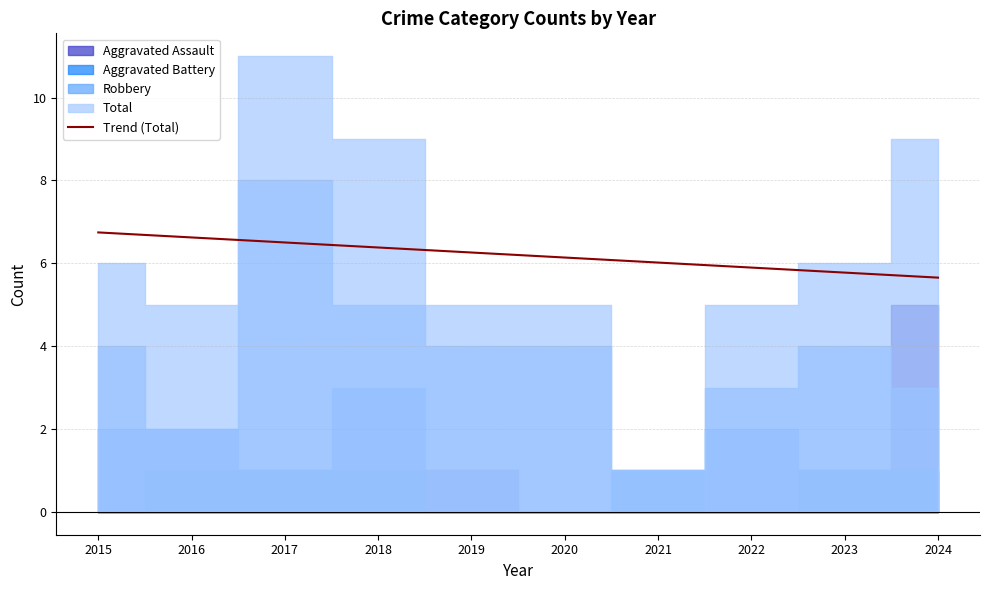

What is the minimum value for Trend (Total)?

5.7